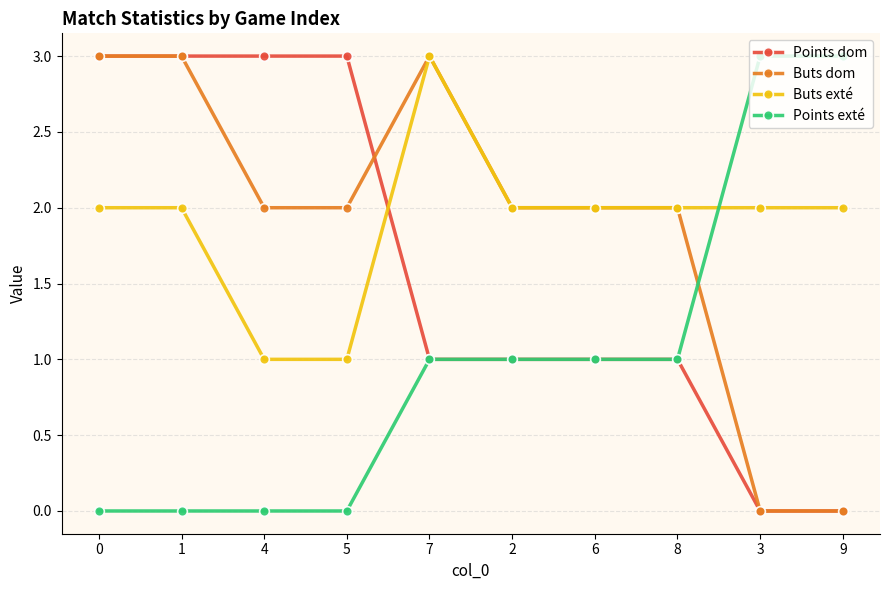

Count the number of data series in this chart.

4